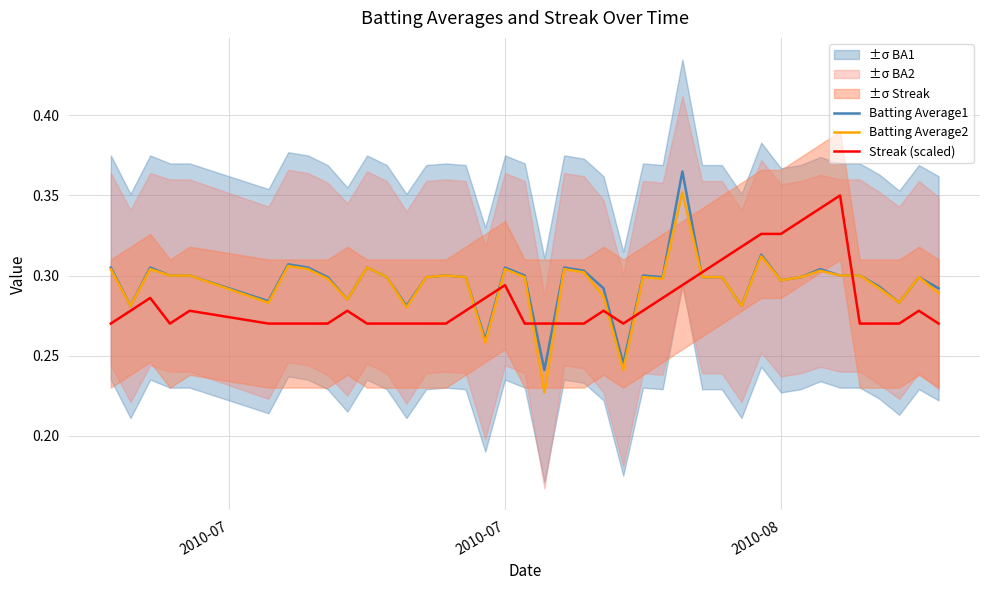

What is the sum of all Batting Average1 values?

11.8